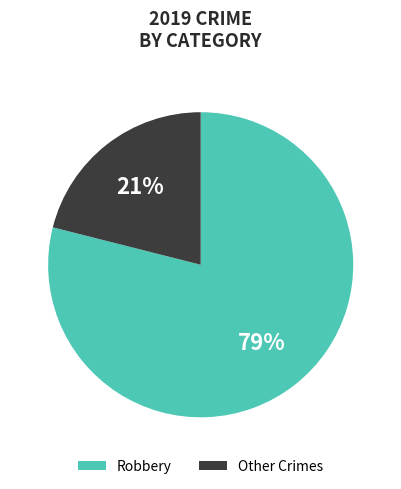

To the nearest percent, what is the difference between the largest and smallest slice percentages?

58%